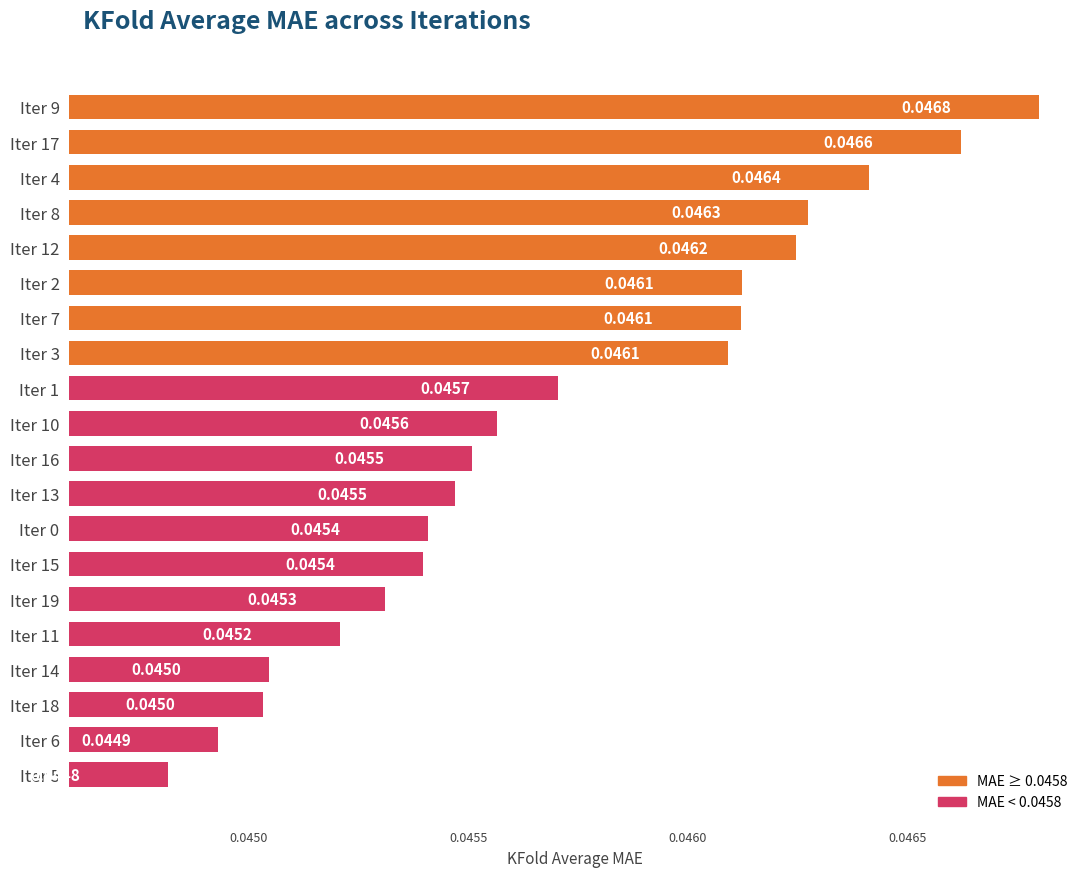

What is the sum of all values?

0.9